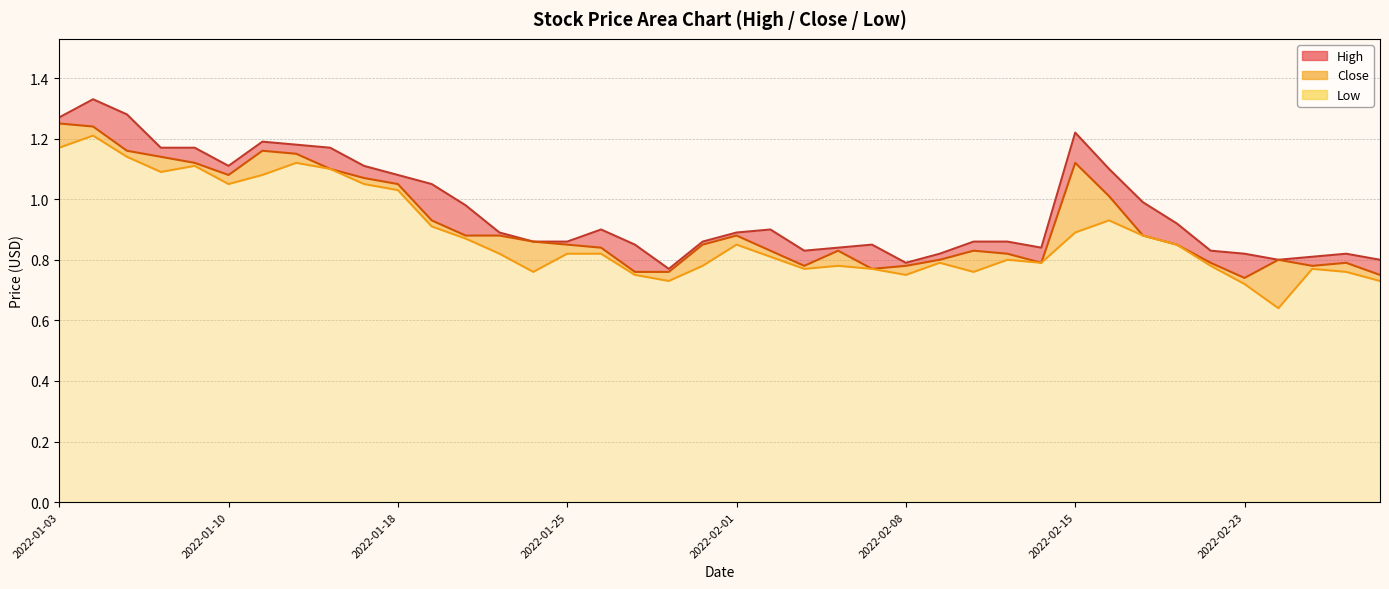

At 2022-02-14, list the series in order from smallest to largest.

Close, Low, High